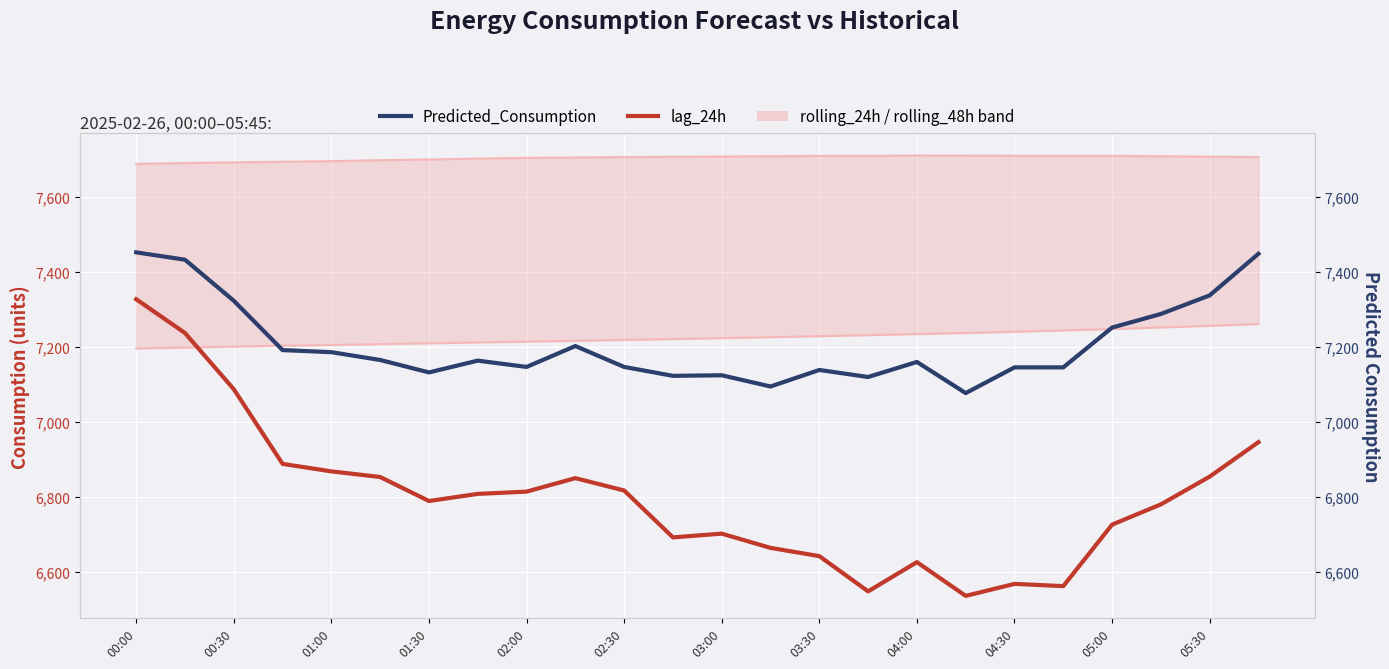

What are all the series names shown in the legend?

rolling_24h, rolling_48h, lag_24h, Predicted_Consumption